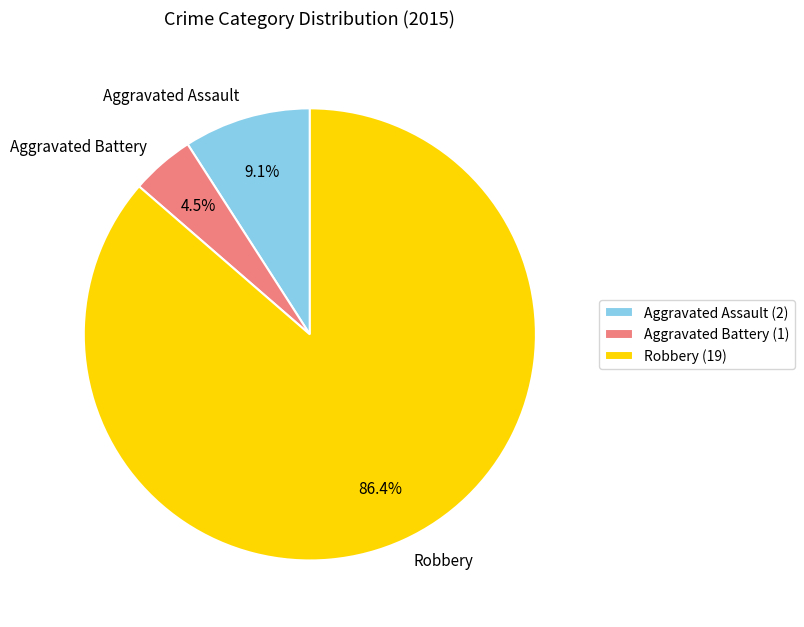

What percentage is NOT represented by Robbery?

13.6%